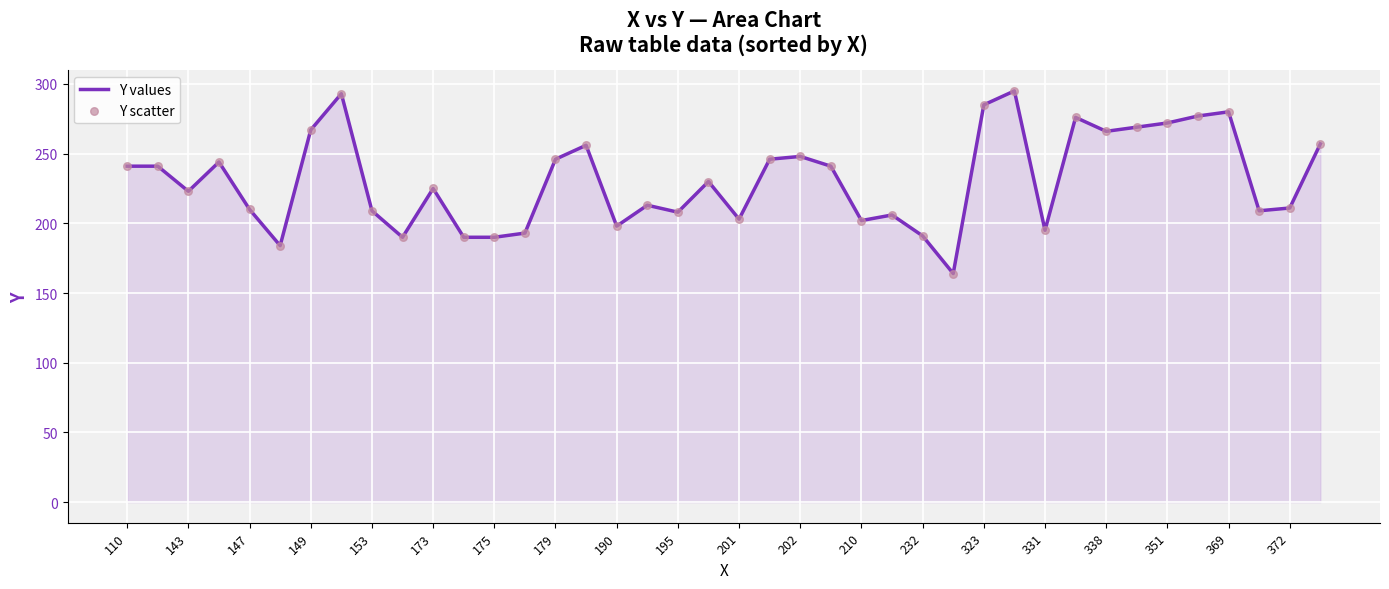

What is the maximum value shown in the chart?

295